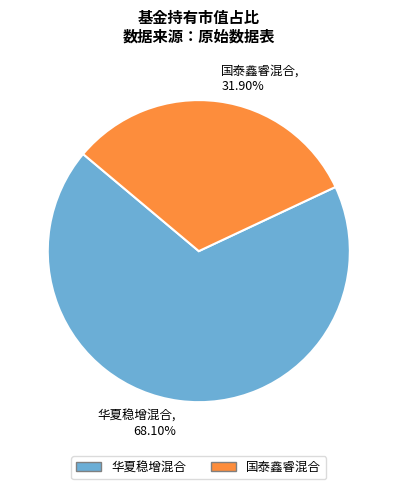

What percentage is NOT represented by 华夏稳增混合?

31.9%